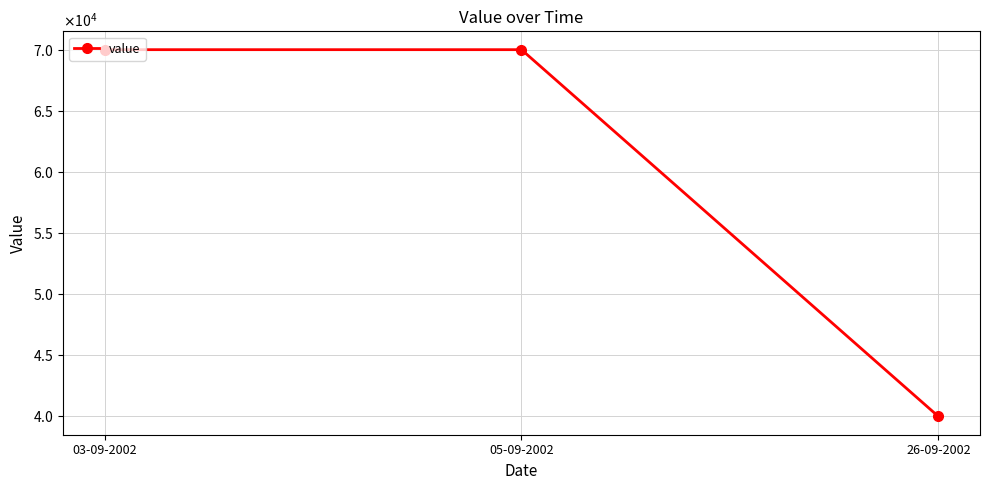

List the labels in order of value, largest first.

03-09-2002, 05-09-2002, 26-09-2002